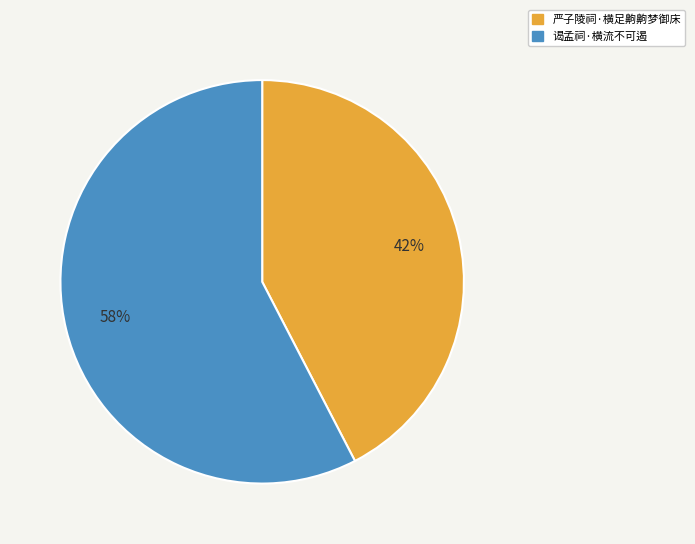

Rank the categories by value from lowest to highest.

严子陵祠·横足齁齁梦御床, 谒孟祠·横流不可遏